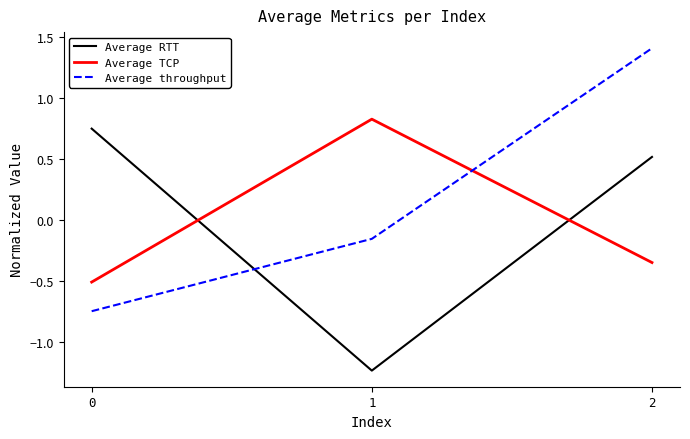

Rank the series by their maximum value, from highest to lowest.

Average throughput, Average TCP, Average RTT